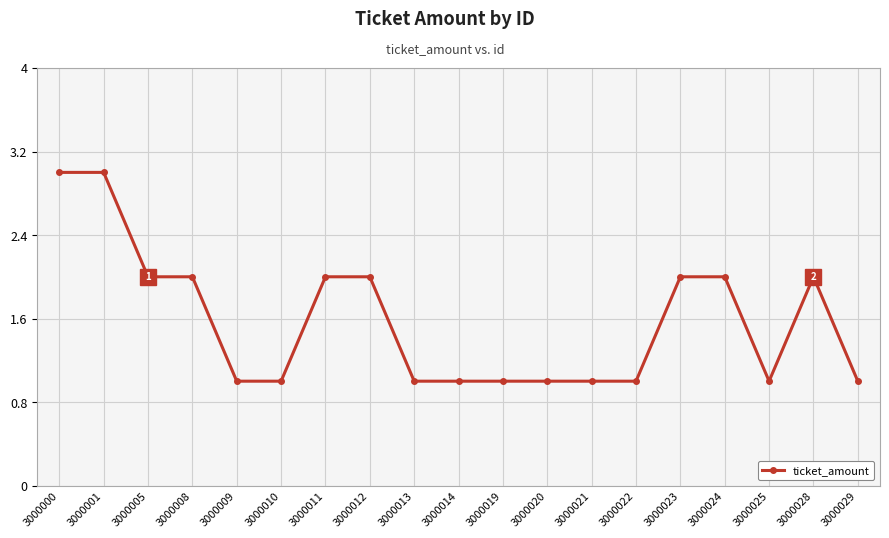

Count the number of categories in the chart.

19